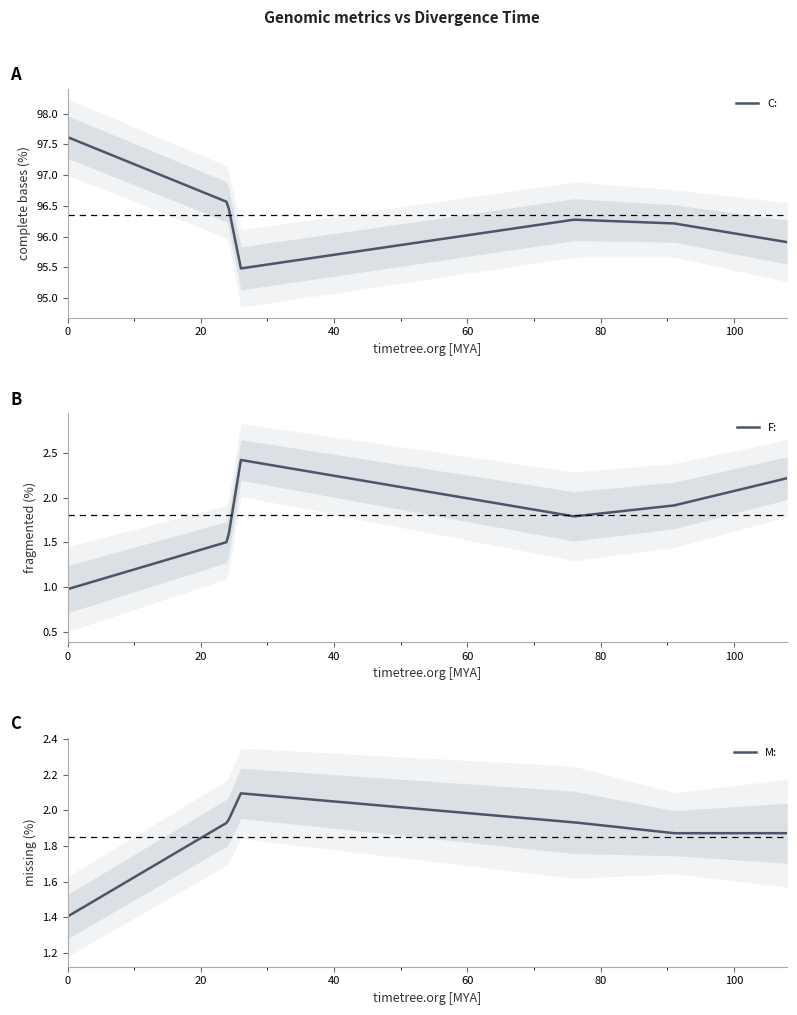

List the series in order of their peak value, lowest first.

M:, F:, C: